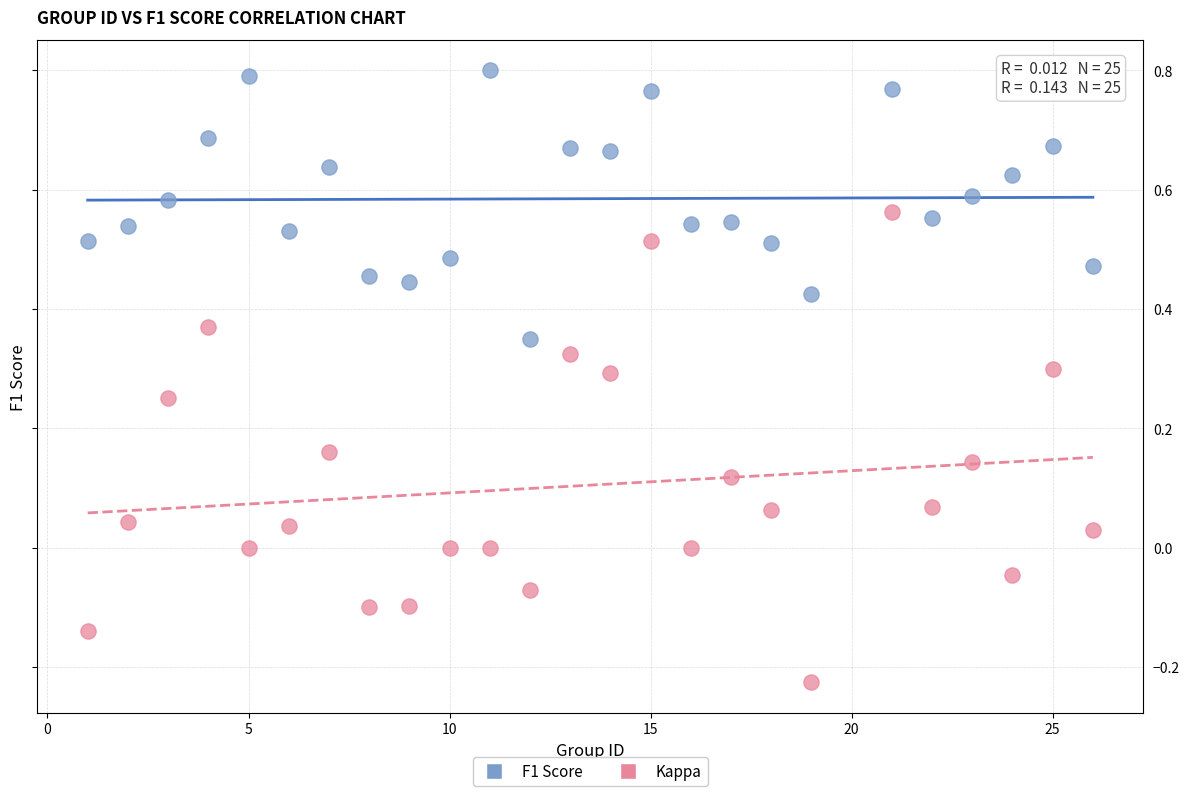

Across all data points, what is the range of X values (max minus min)?

25.0